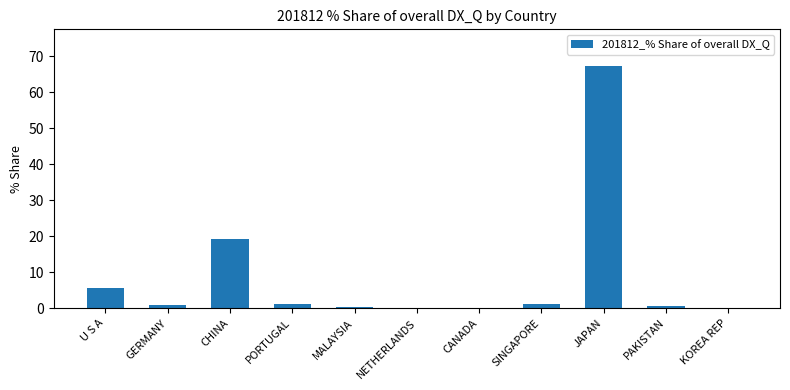

What is the maximum value shown in the chart?

67.4